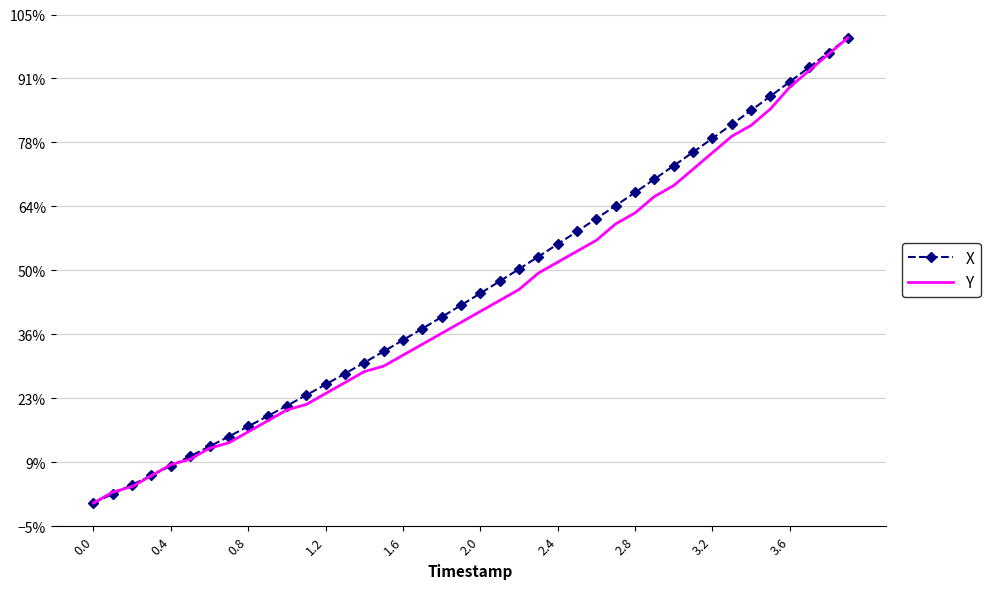

What is the maximum value for Y?

1.0